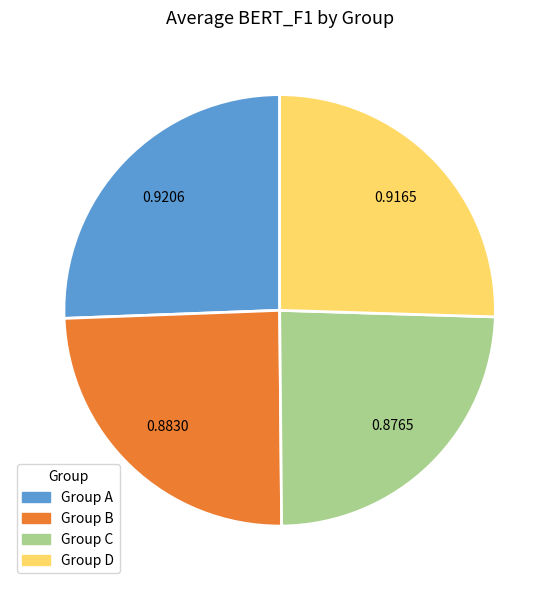

Is there a majority slice in this chart?

No